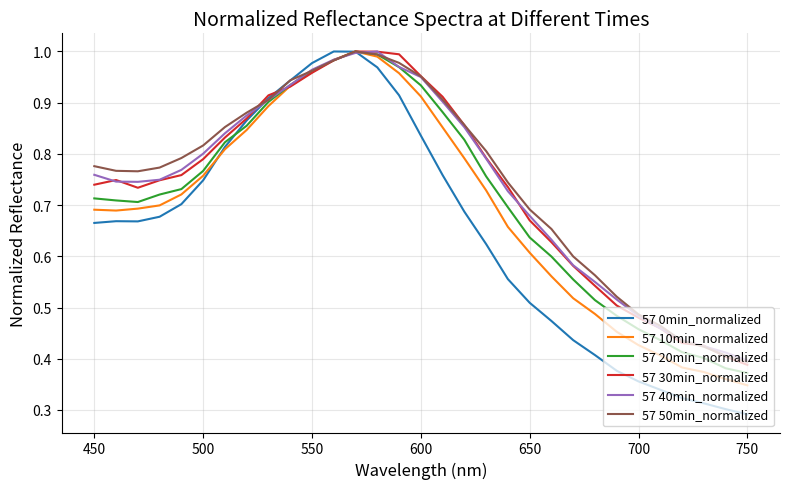

Which series has the largest range (max minus min)?

57 0min_normalized